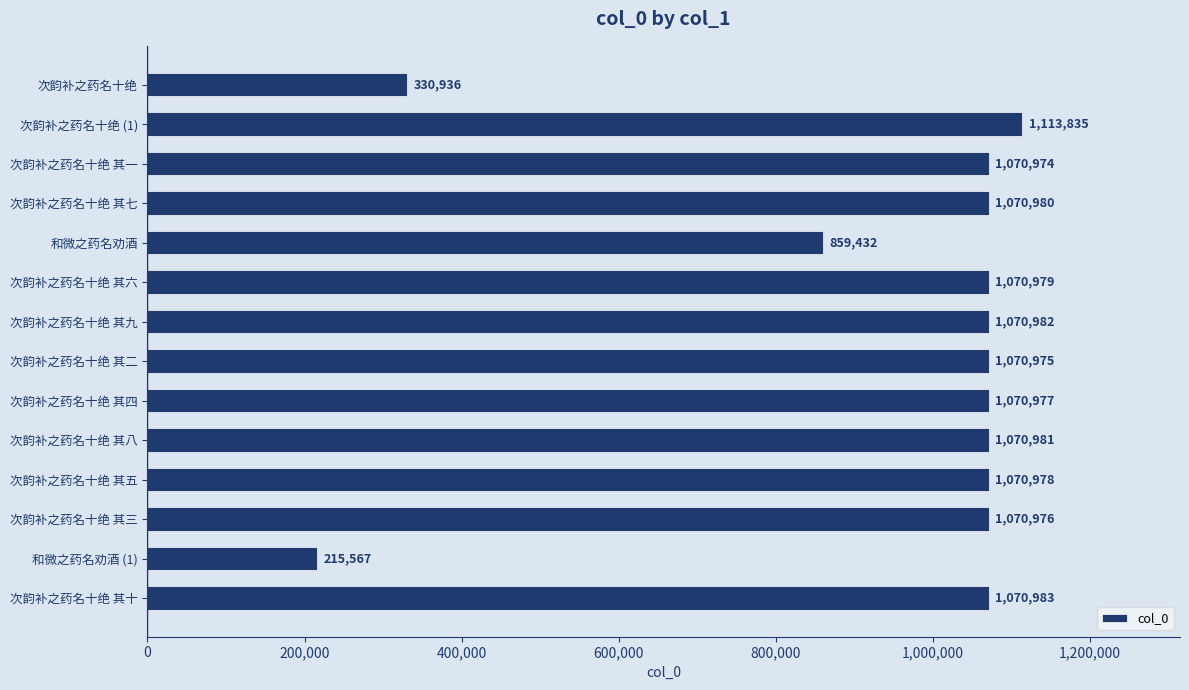

True or false: the data shows 1070980 at 次韵补之药名十绝 其七.

True